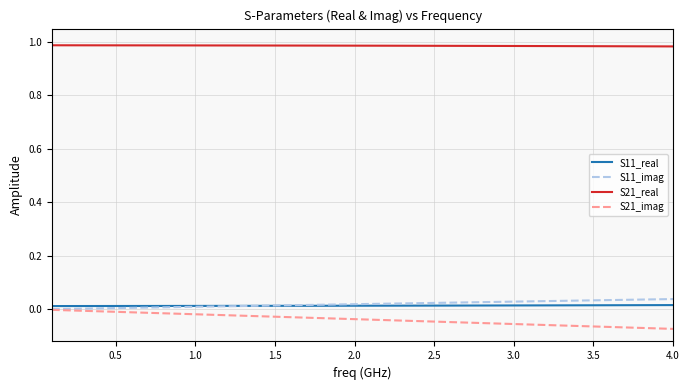

Which series has the largest range (max minus min)?

S21_imag